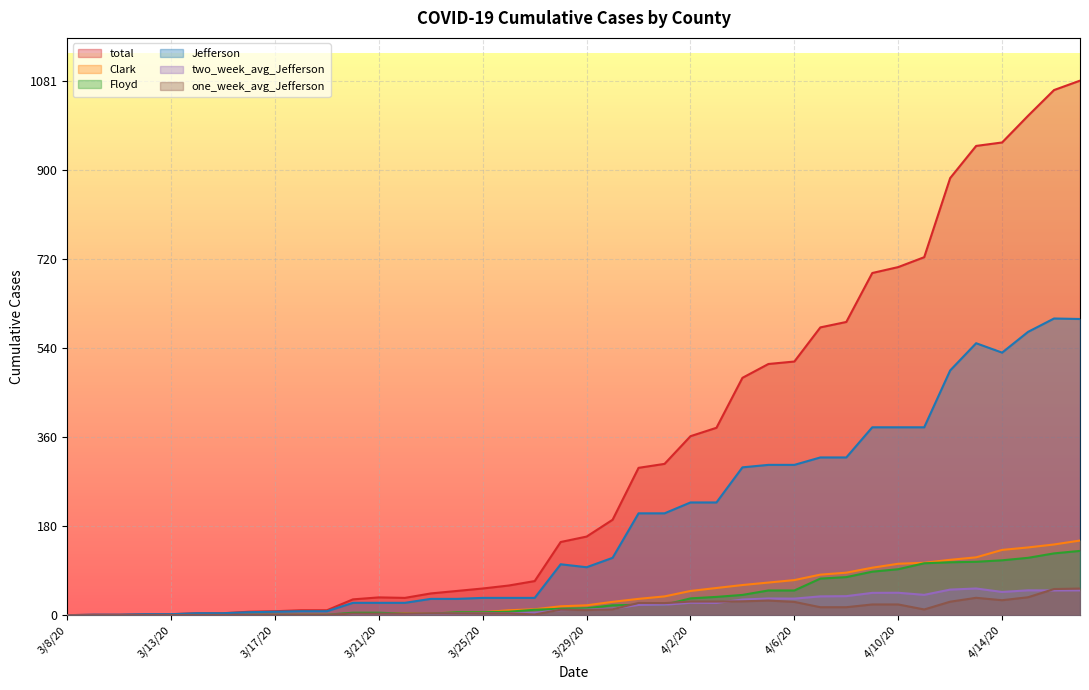

True or false: Jefferson has a value of 206.0 at 3/31/20.

True